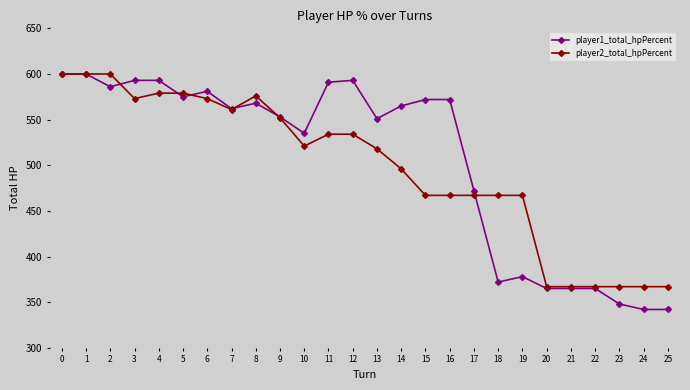

What is the minimum value shown in the chart?

342